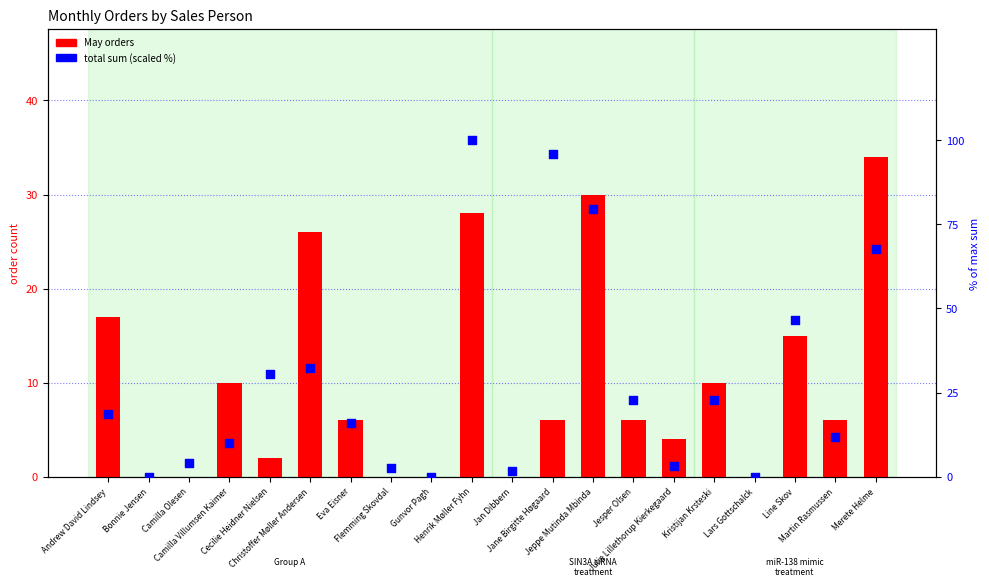

At how many categories does at least one series exceed 24?

7